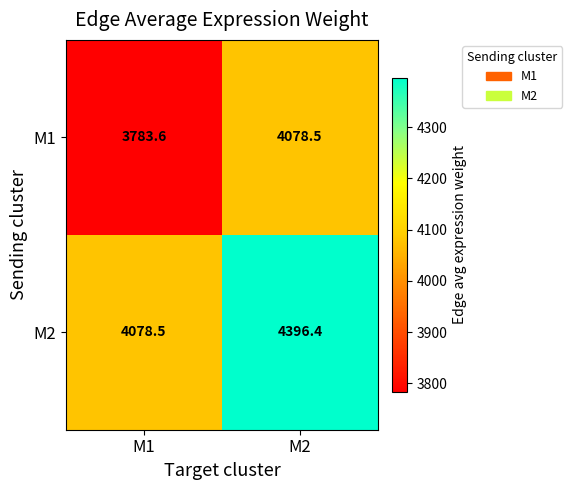

At which label does M1 first exceed 4078?

M2